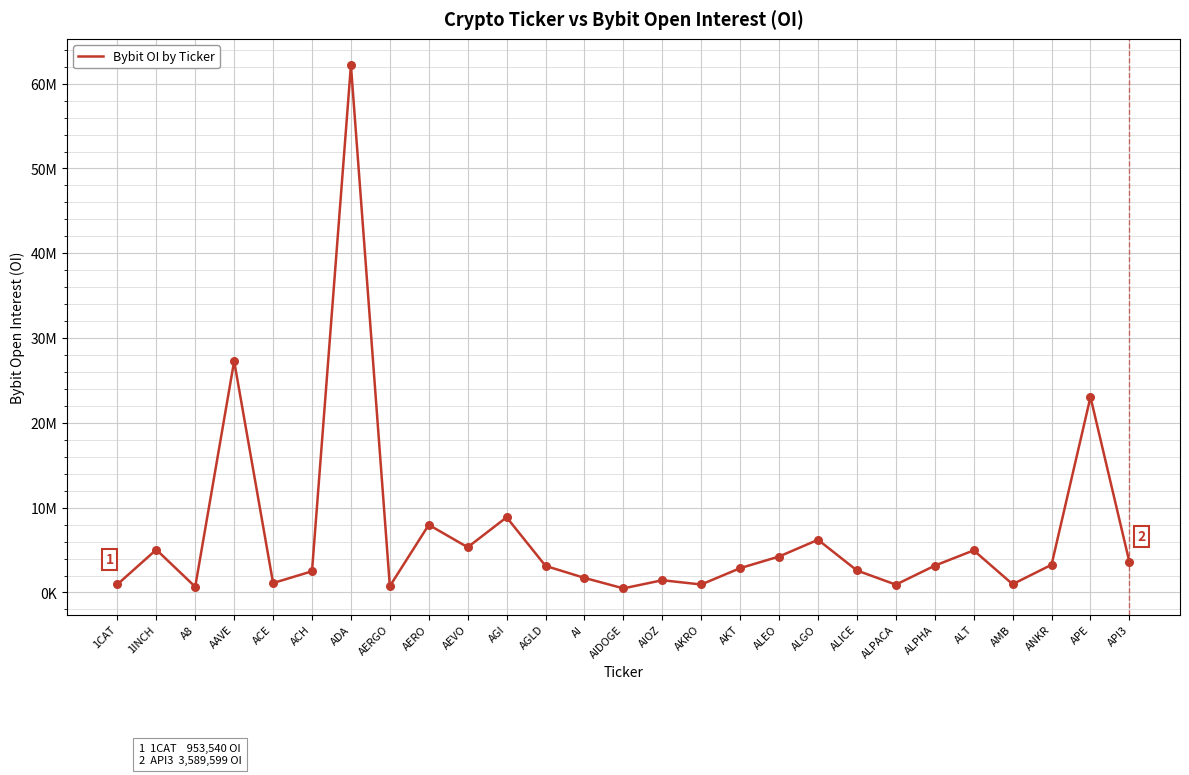

What is the change in value from ACH to ALT?

+2465315